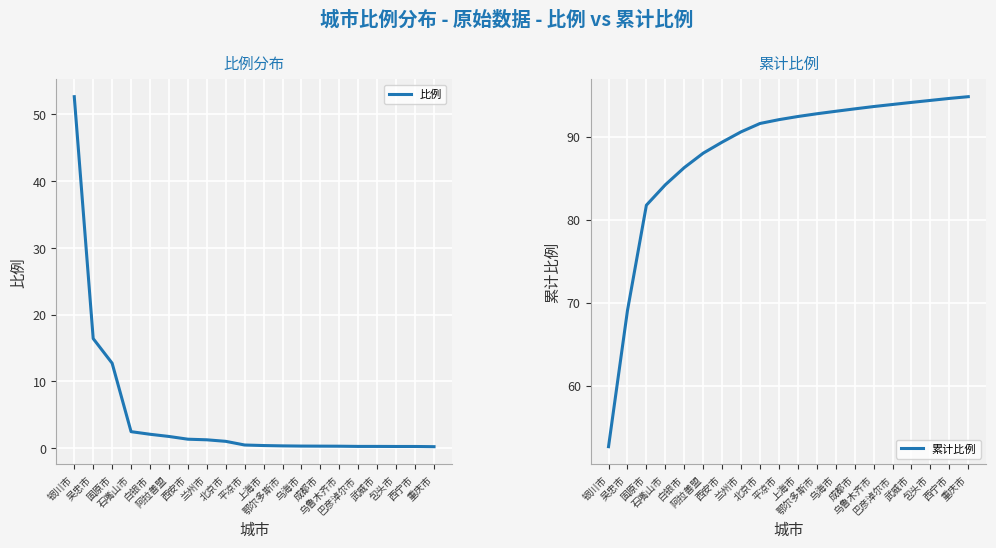

What is the minimum value shown in the chart?

0.2